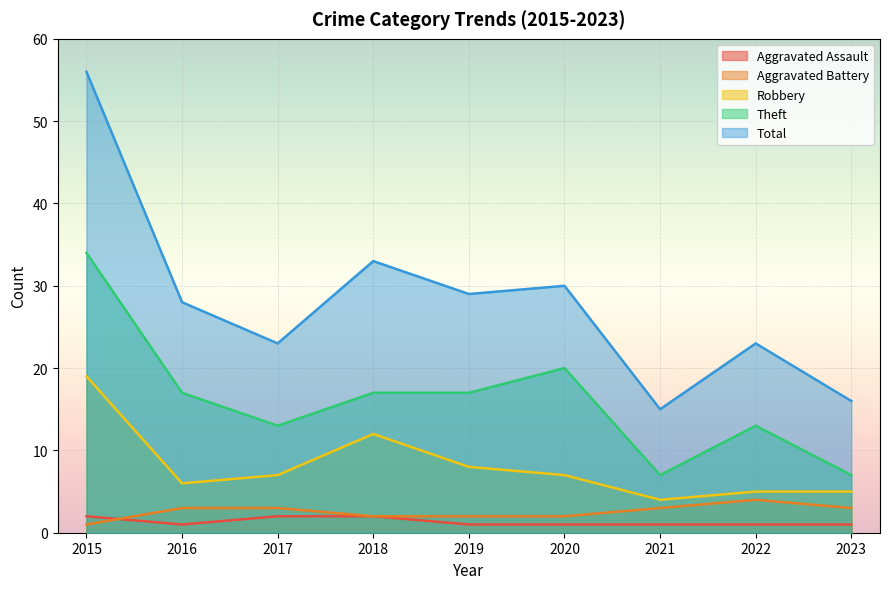

What is the sum of all Robbery values?

73